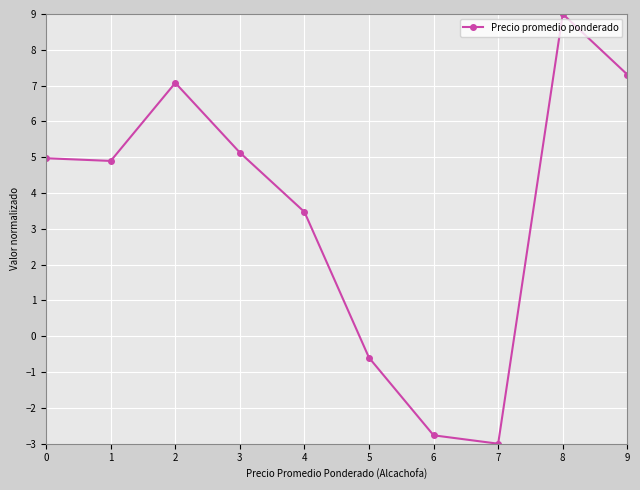

Reading left to right, extract all data points from this chart.

5.0	4.9	7.1	5.1	3.5	-0.6	-2.8	-3.0	9.0	7.3